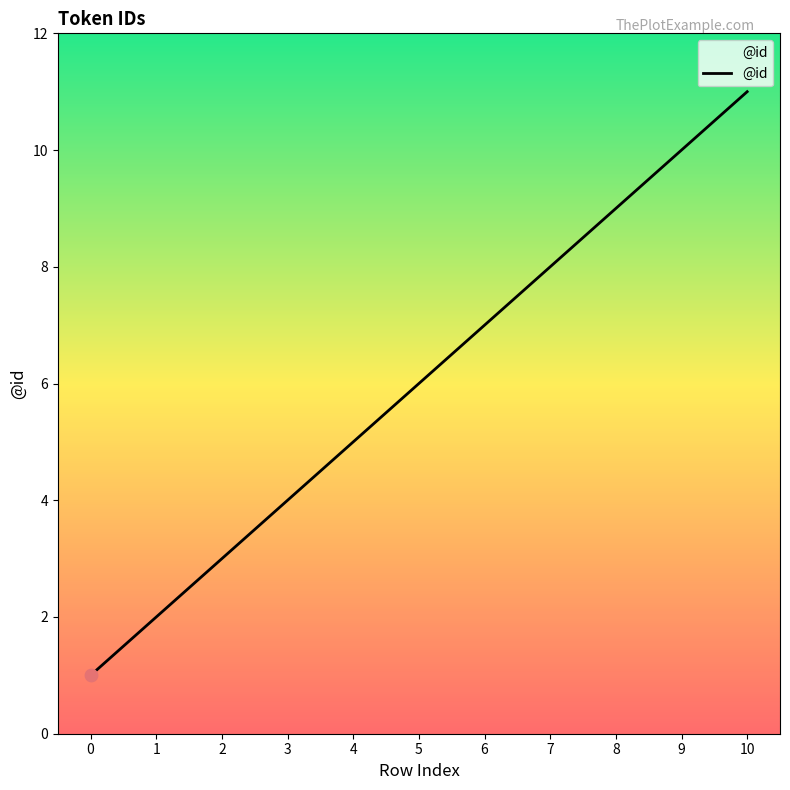

Between 10 and 4, which is larger?

10